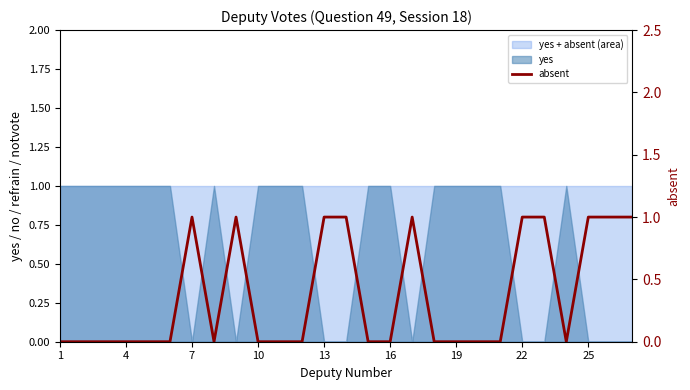

True or false: the data shows 0 at 7.

False